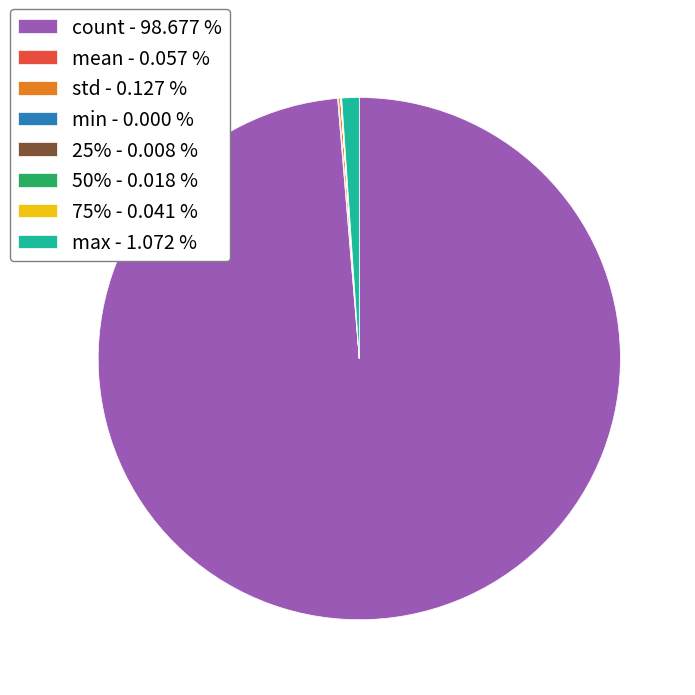

Is there a majority slice in this chart?

Yes